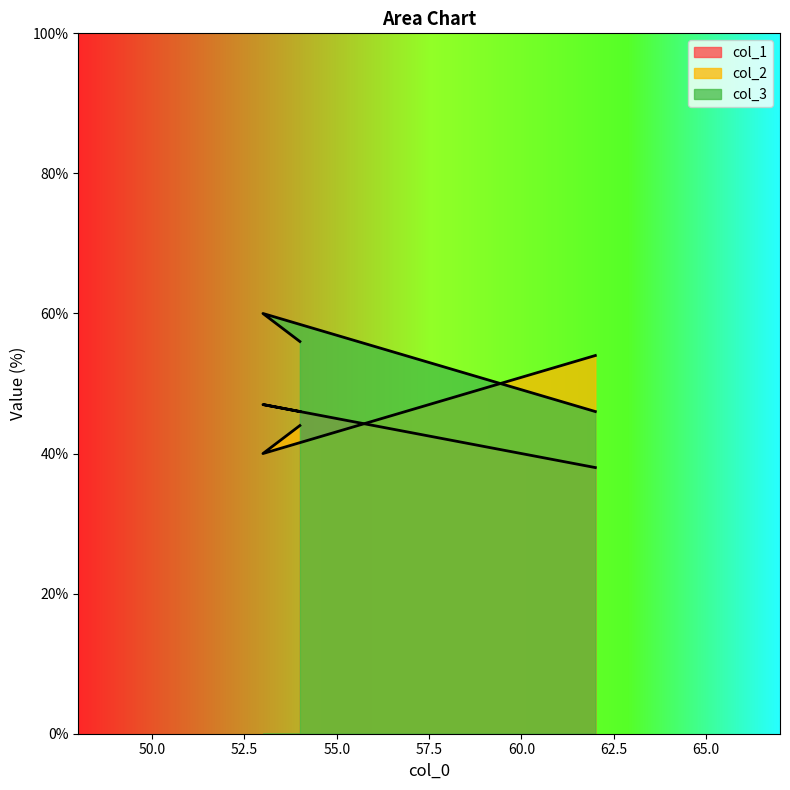

Read the col_1 value at 54.

46